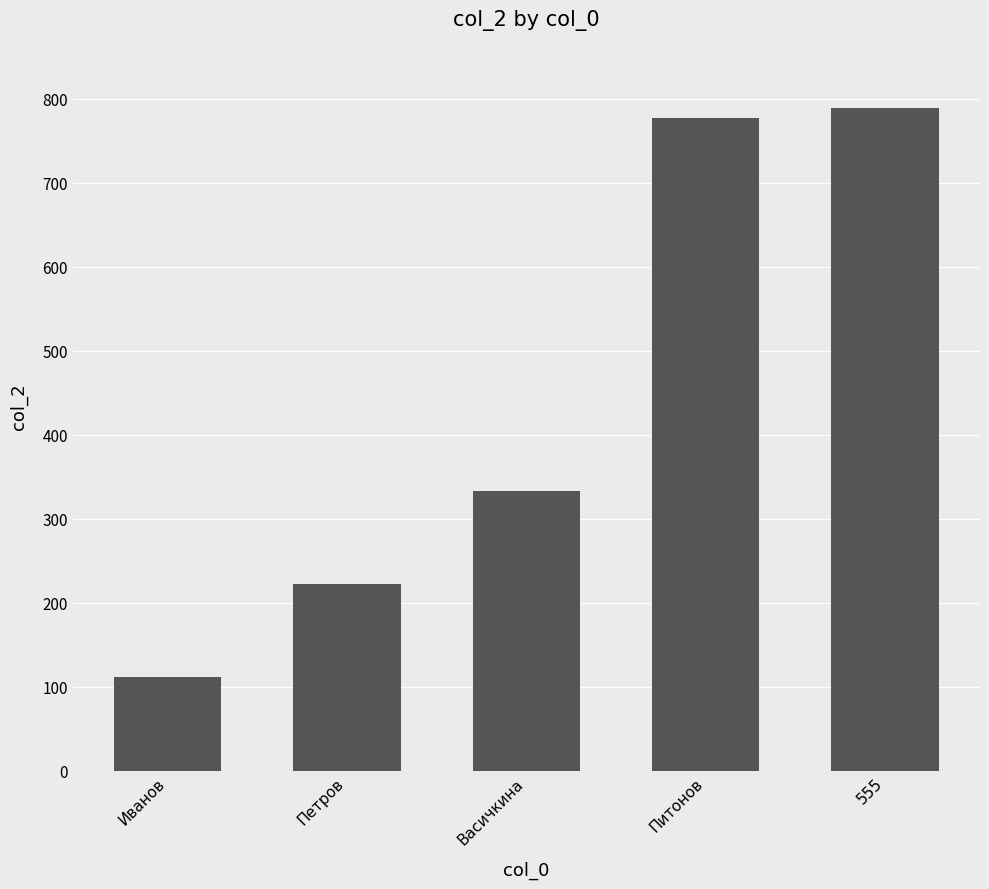

What value does the data have at Петров?

222